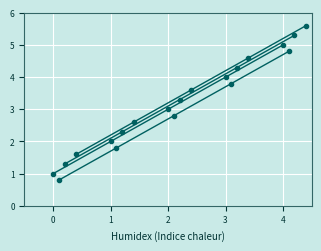

The value of Code_1 at 0 is 0.6. True or false?

False